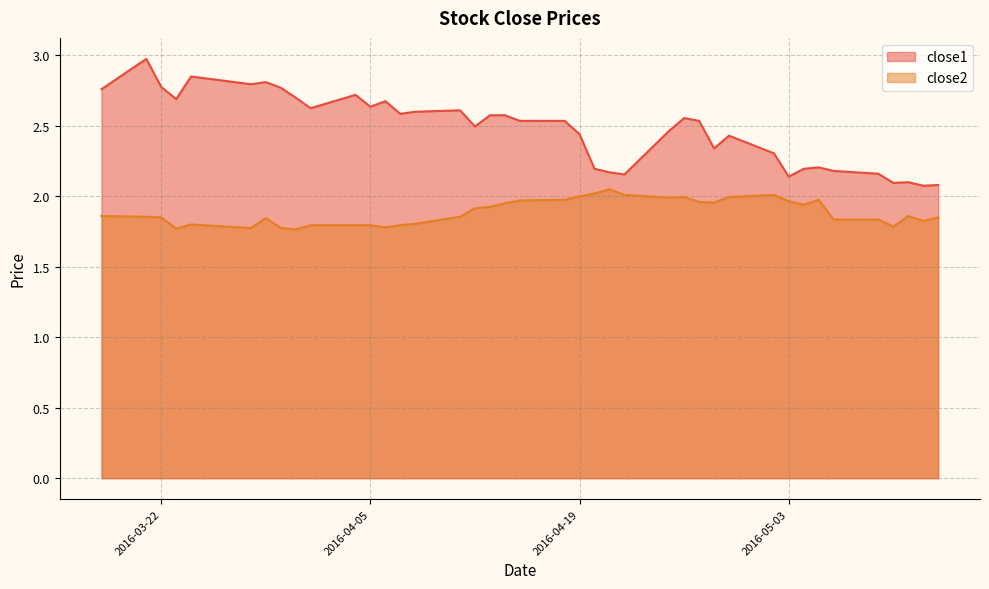

What position from the right is 2016-04-05?

29